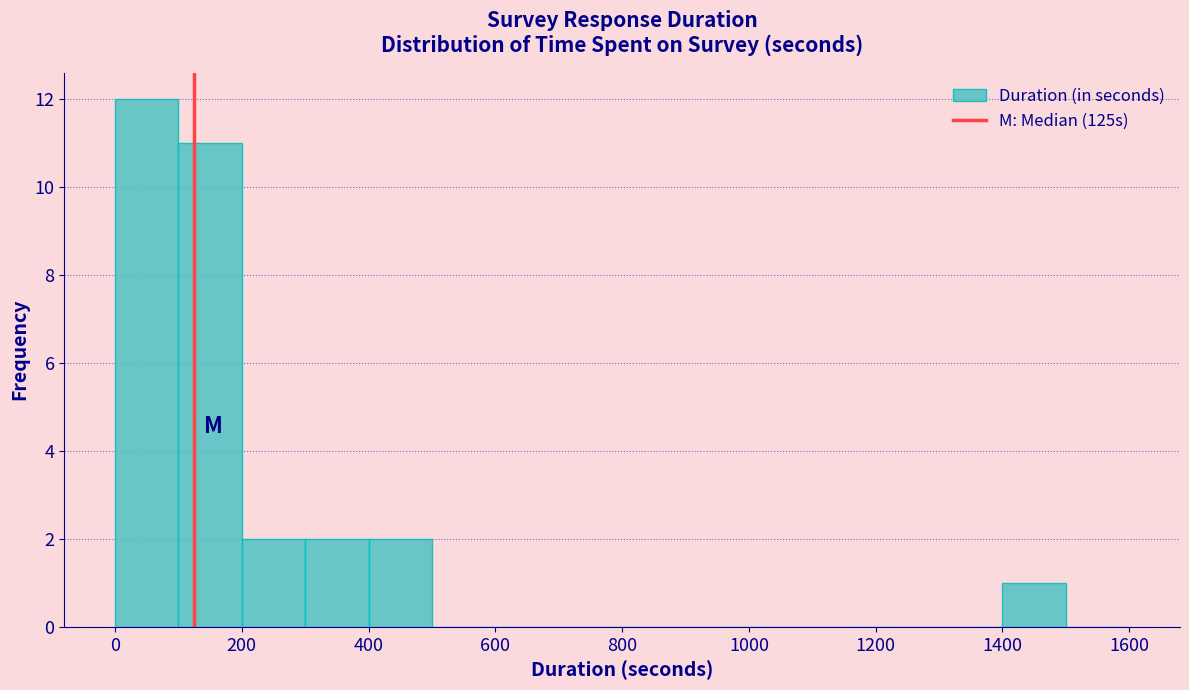

What is the height of the bar covering 300 to 400 on the x-axis? The values are not printed on the chart, so give them approximately, as read against the axis.

2